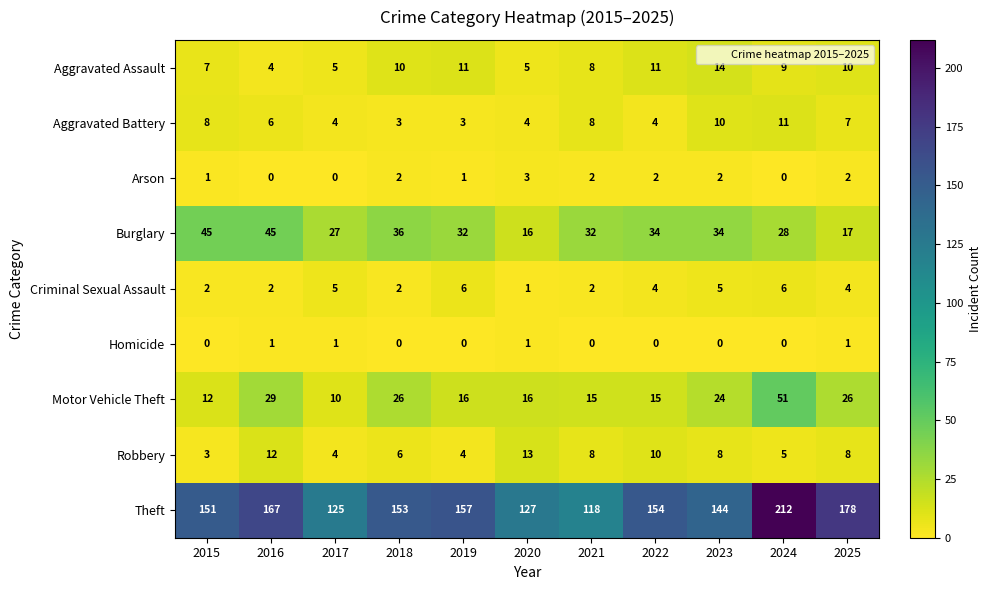

At which category is the sum across all series the highest?

2024